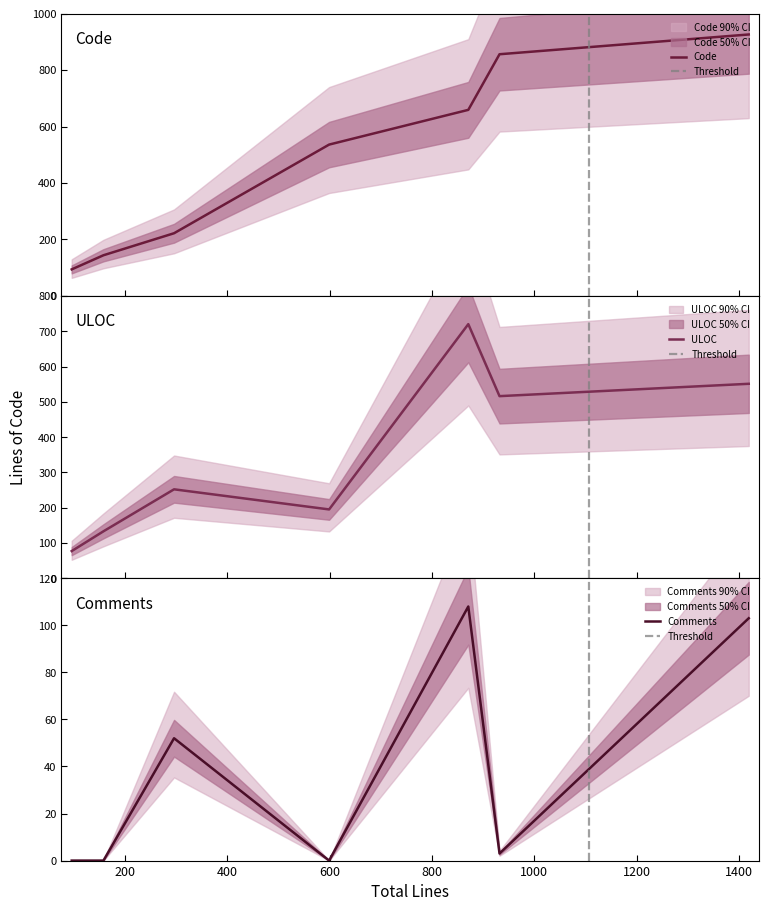

What is the maximum value for Code?

926